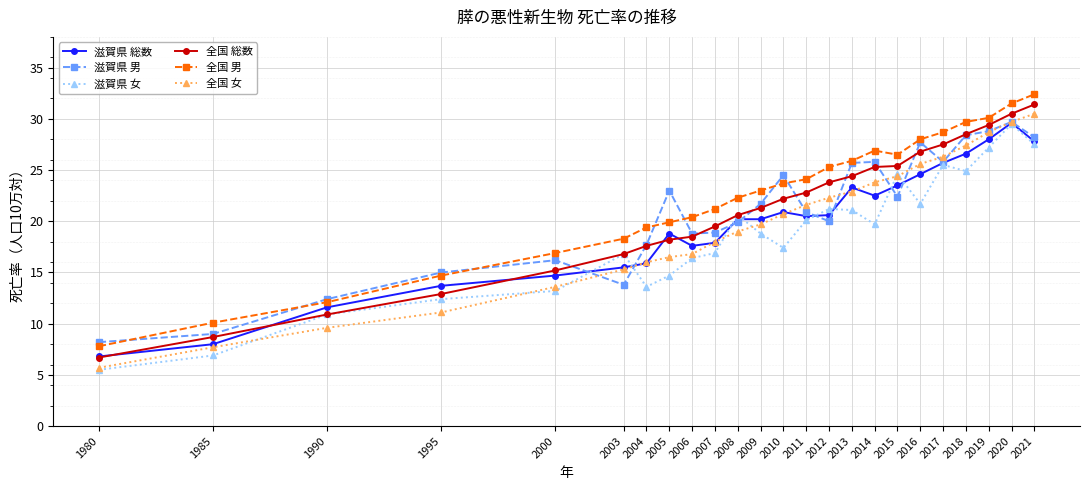

Is the value of 全国 男 at 1995 greater than the value of 全国 総数 at 2007?

No